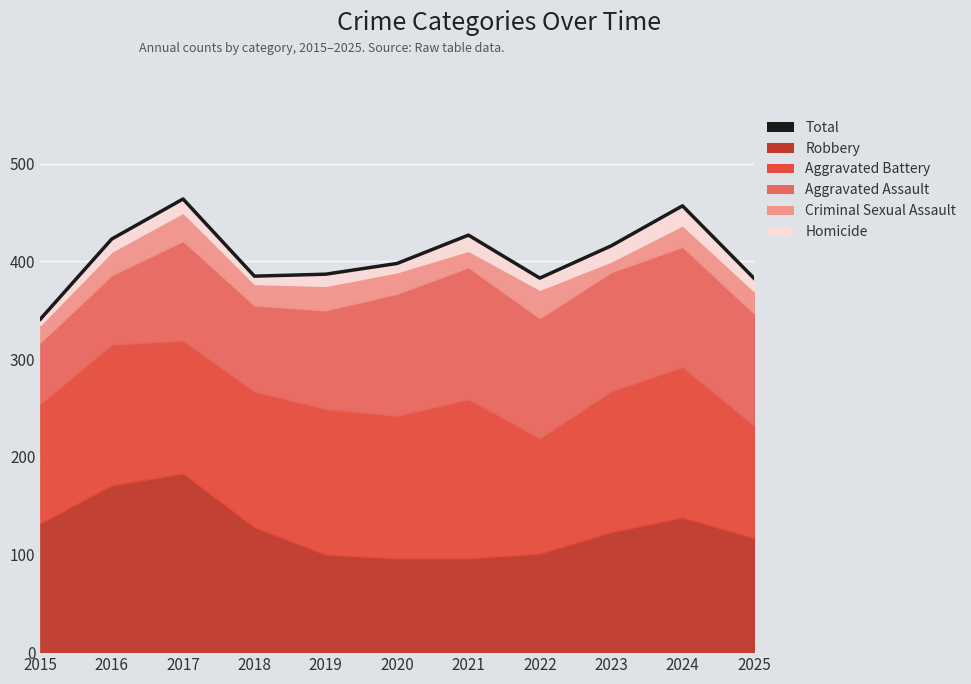

What is the difference between the second highest and minimum values?

116